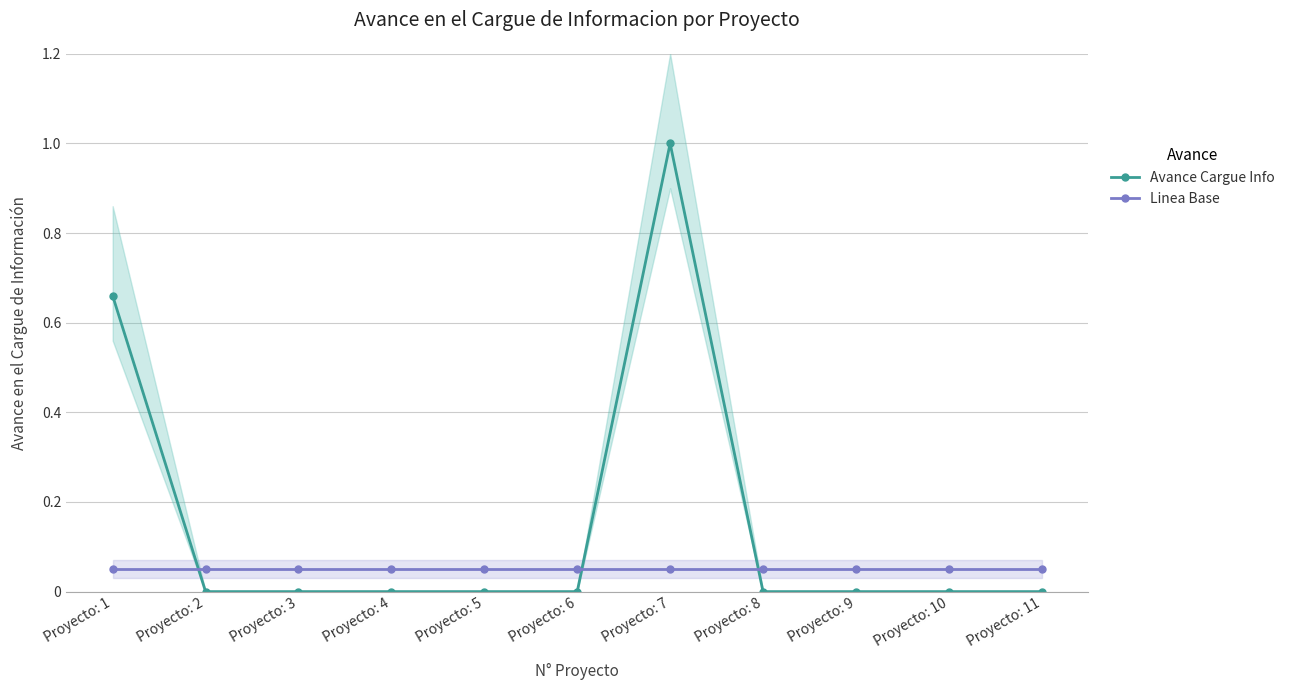

True or false: Linea Base has more than 1 points higher than both neighbors.

False